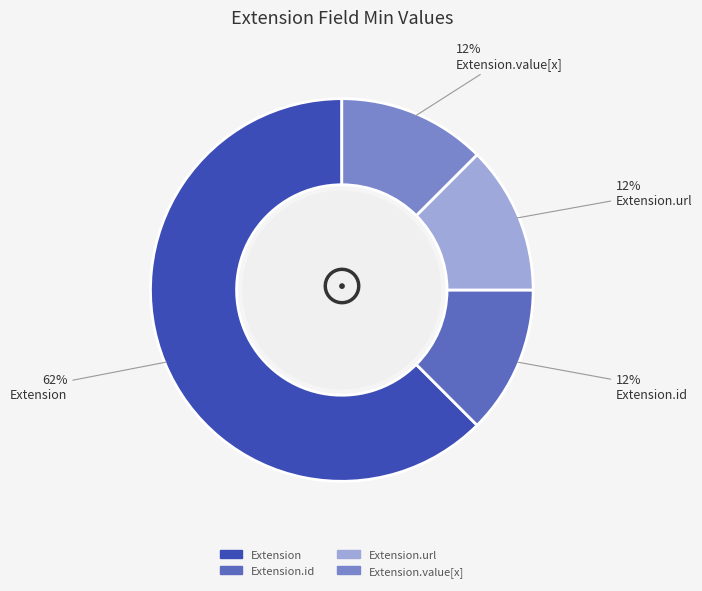

How many slices are in this pie chart?

4